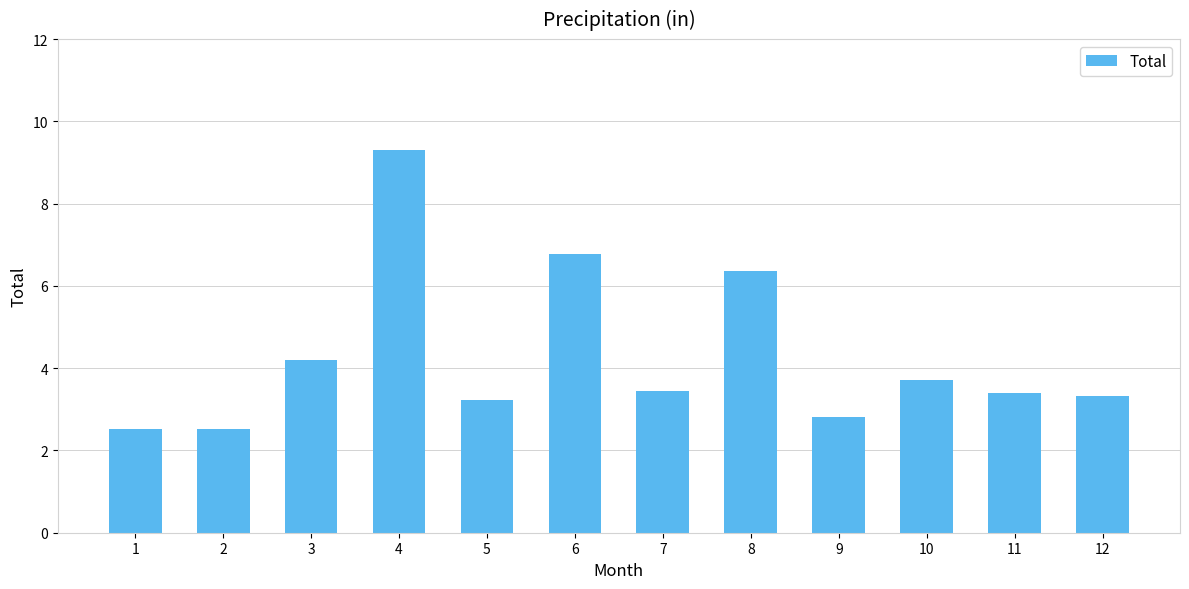

Which label corresponds to the largest value in the chart?

4